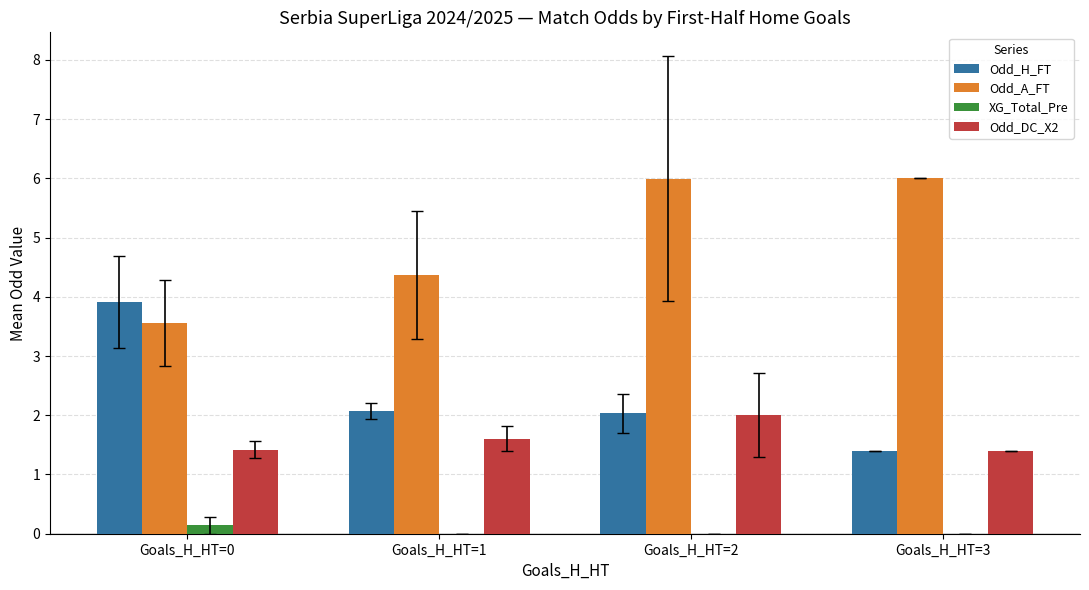

Reading left to right, transcribe all the data shown in this chart.

Odd_H_FT: 3.9	2.1	2.0	1.4
Odd_A_FT: 3.6	4.4	6.0	6.0
XG_Total_Pre: 0.1	0.0	0.0	0.0
Odd_DC_X2: 1.4	1.6	2.0	1.4